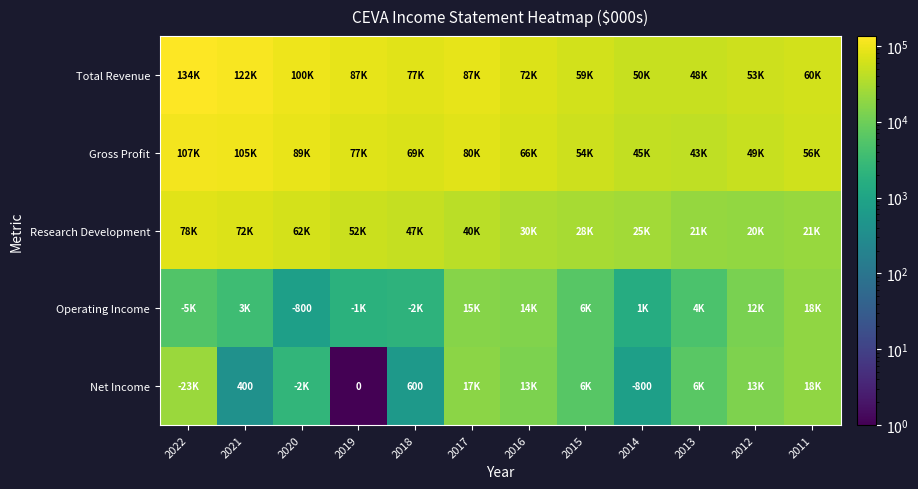

Count the number of data series in this chart.

5